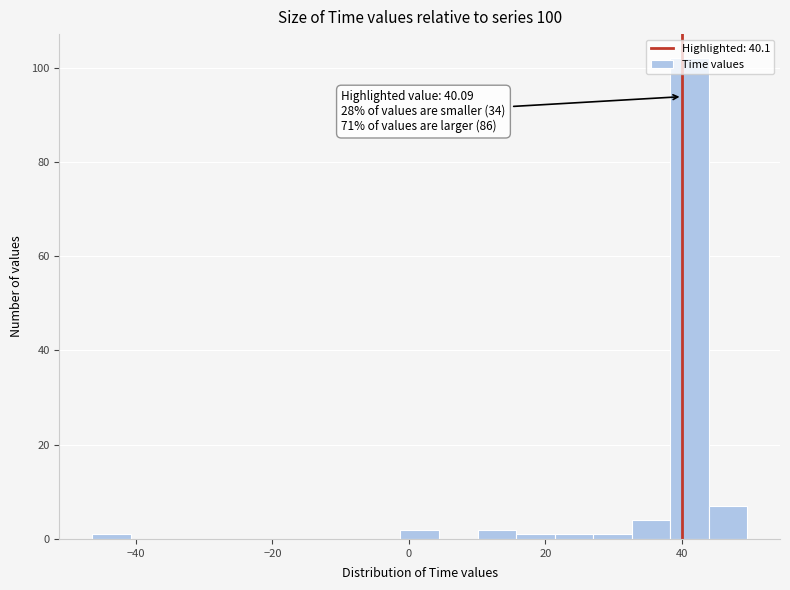

Around what value on the x-axis is the tallest bar? Give the approximate position of its centre, as read against the axis.

42